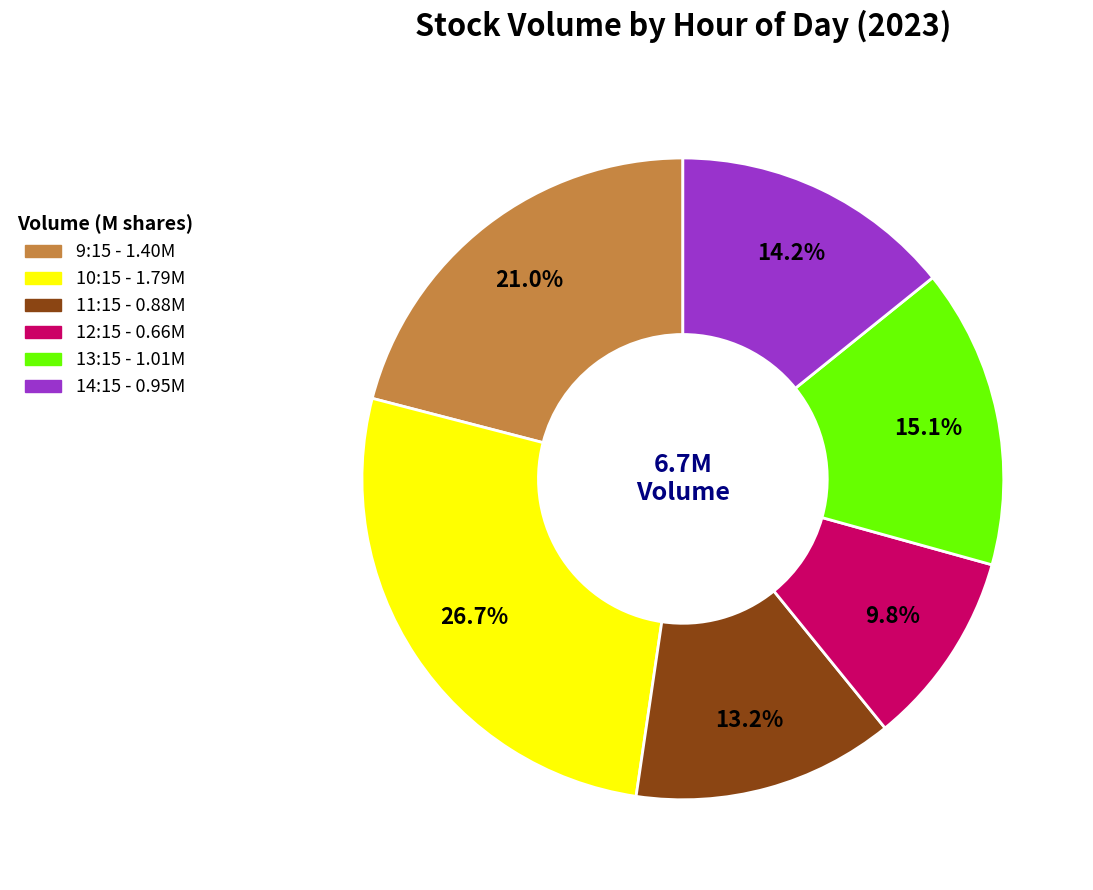

Does any single category account for the majority?

No